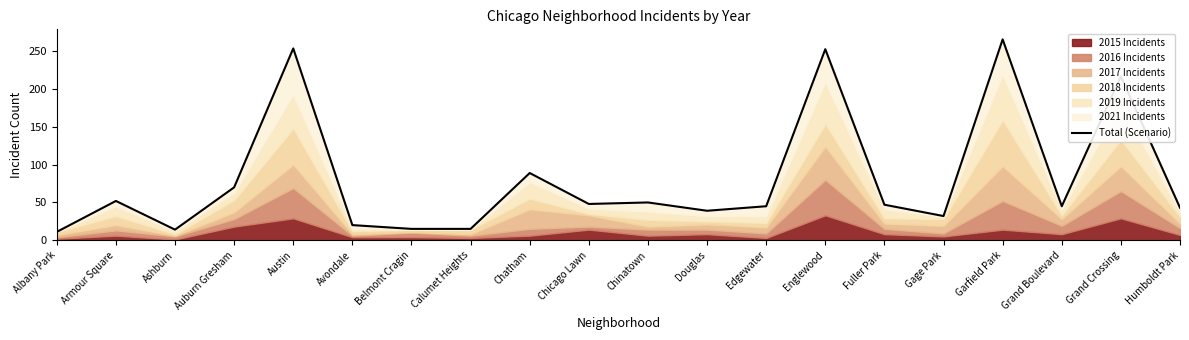

Reading left to right, transcribe all the data shown in this chart.

Albany Park=11	Armour Square=52	Ashburn=14	Auburn Gresham=70	Austin=254	Avondale=20	Belmont Cragin=15	Calumet Heights=15	Chatham=89	Chicago Lawn=48	Chinatown=50	Douglas=39	Edgewater=45	Englewood=253	Fuller Park=47	Gage Park=32	Garfield Park=266	Grand Boulevard=45	Grand Crossing=217	Humboldt Park=43